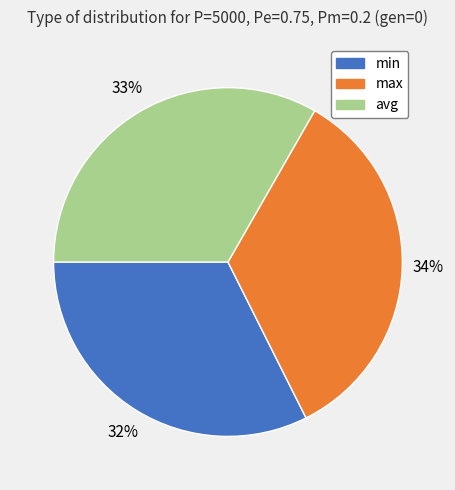

Does max account for over 50% of the chart?

No